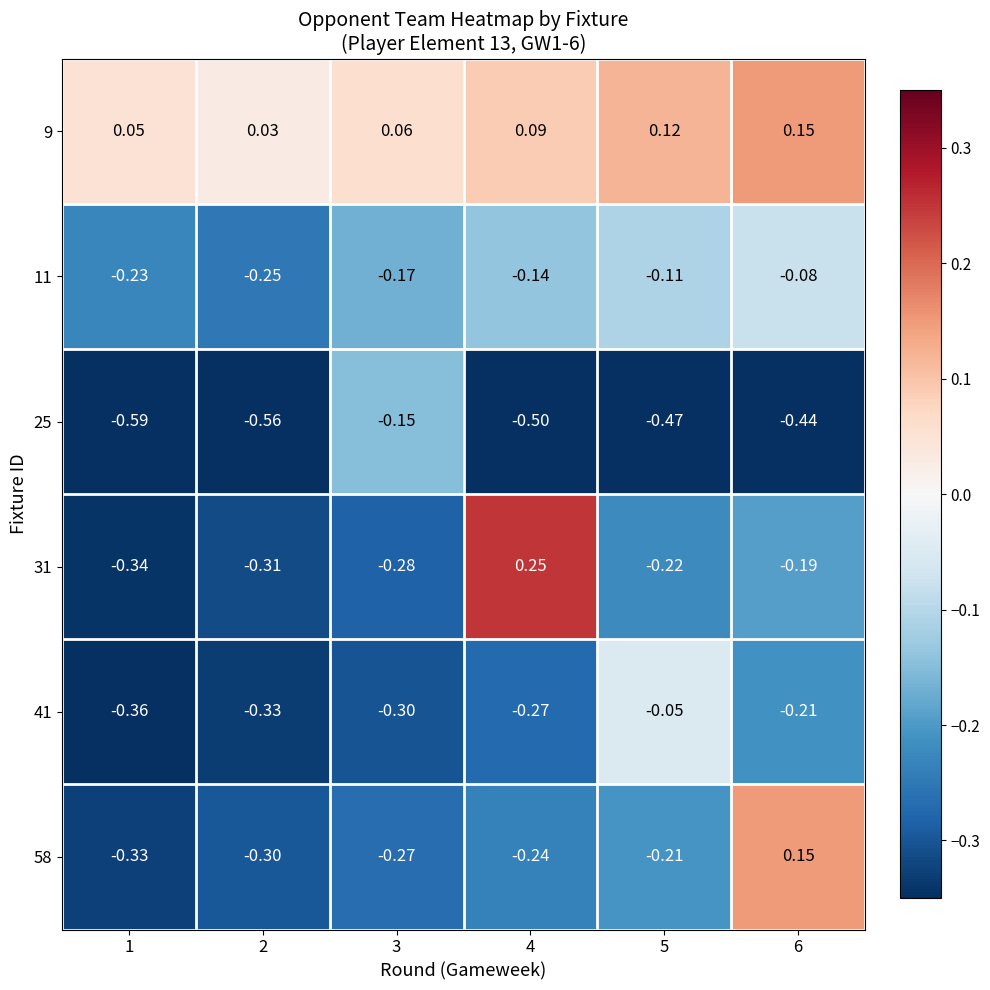

How many categories are shown in the chart?

6